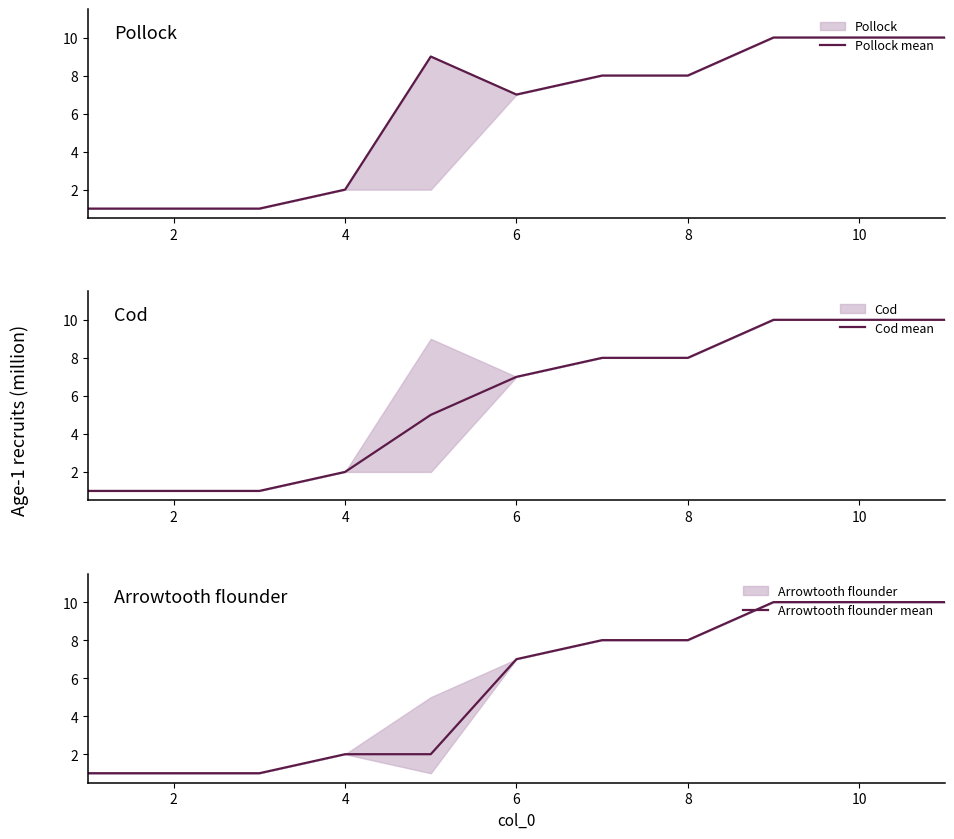

Where is Pollock mean nearest to the value 5?

6